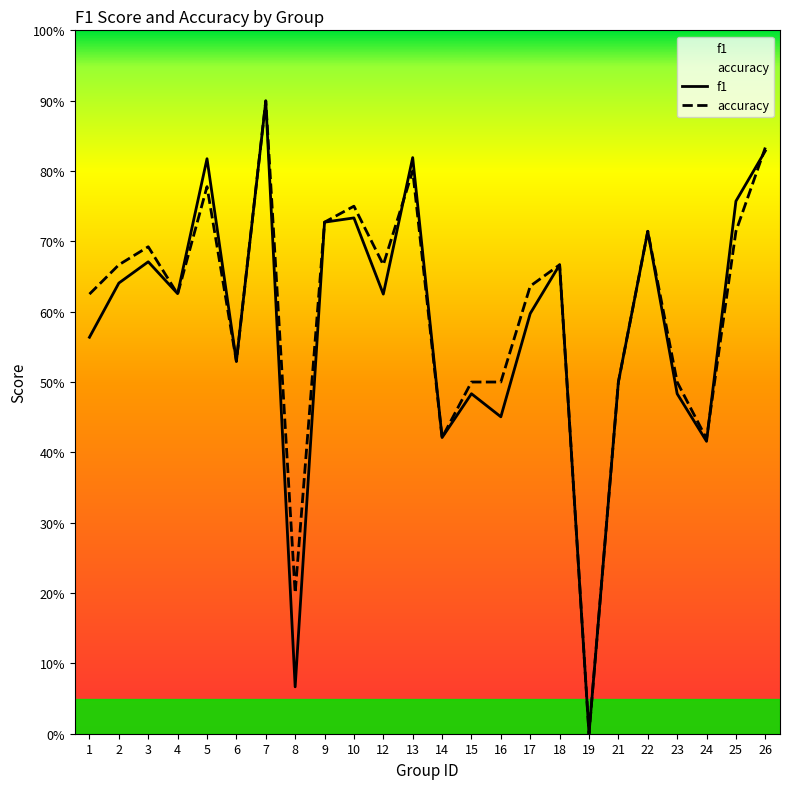

Reading left to right, extract all data points from this chart.

f1: 0.6	0.6	0.7	0.6	0.8	0.5	0.9	0.1	0.7	0.7	0.6	0.8	0.4	0.5	0.5	0.6	0.7	0.0	0.5	0.7	0.5	0.4	0.8	0.8
accuracy: 0.6	0.7	0.7	0.6	0.8	0.5	0.9	0.2	0.7	0.8	0.7	0.8	0.4	0.5	0.5	0.6	0.7	0.0	0.5	0.7	0.5	0.4	0.7	0.8